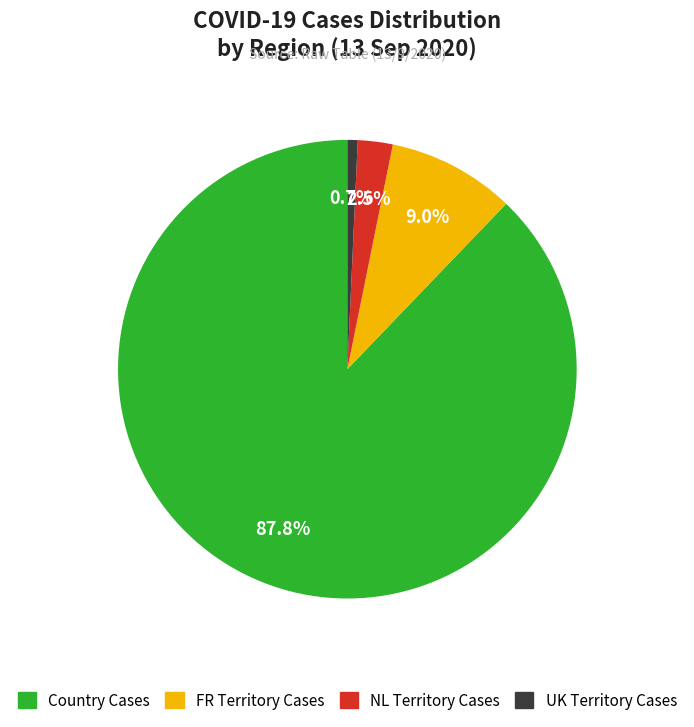

How much of the chart is everything except Country Cases?

12.2%